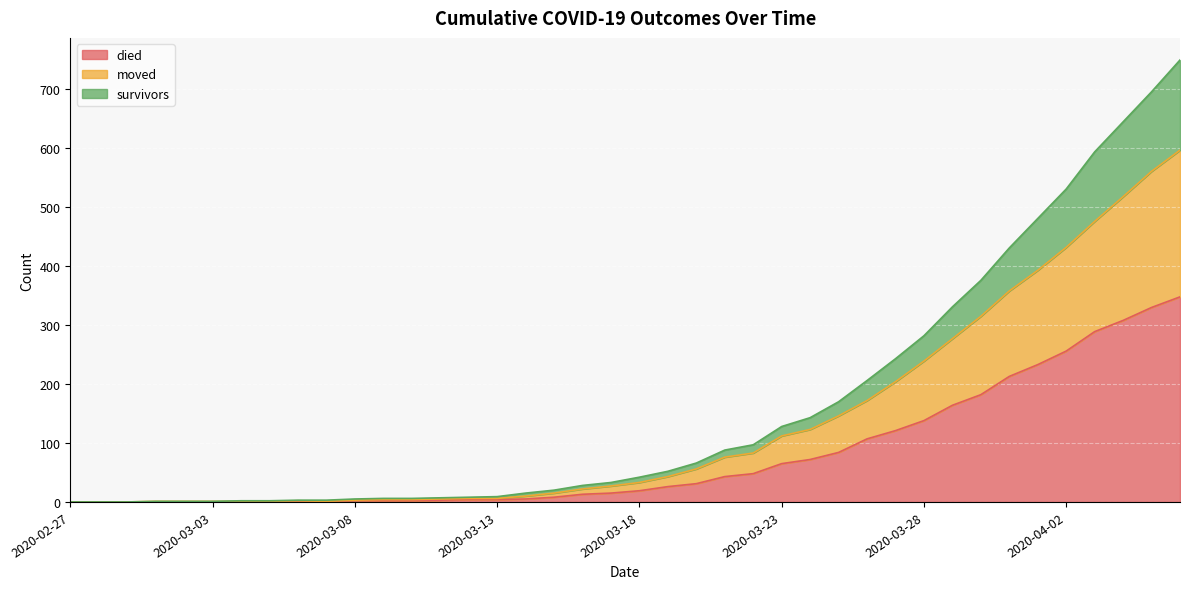

How many values in moved are above zero?

37